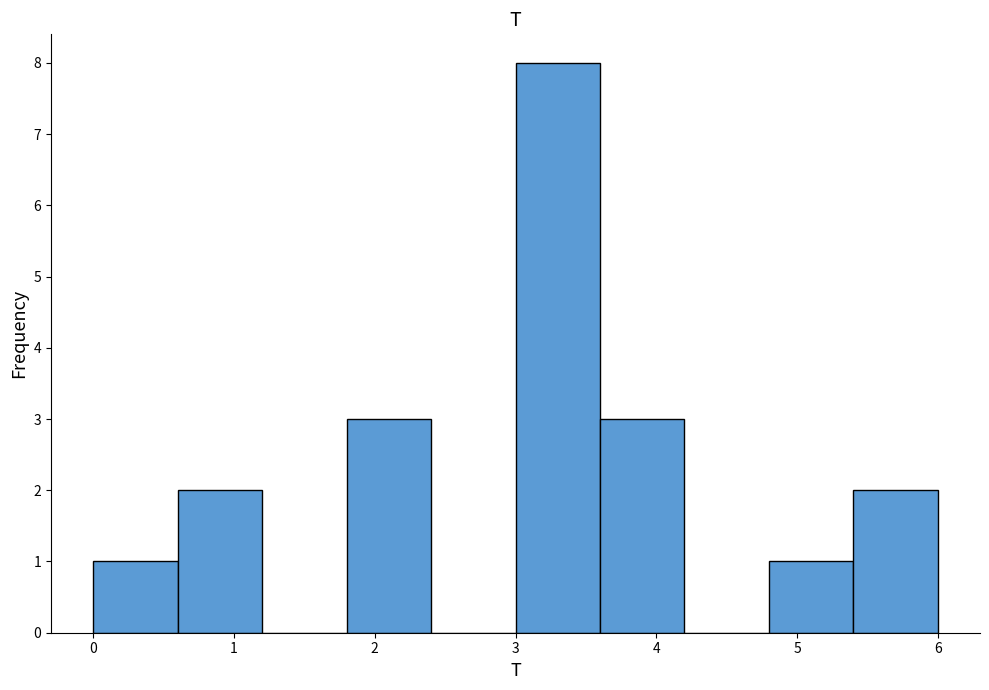

What is the height of the bar covering 4.8 to 5.4 on the x-axis? The values are not printed on the chart, so give them approximately, as read against the axis.

1